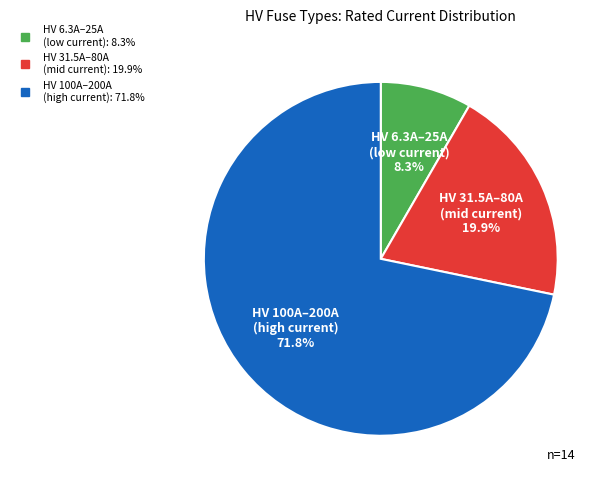

Is there any slice that represents more than half of the pie?

Yes